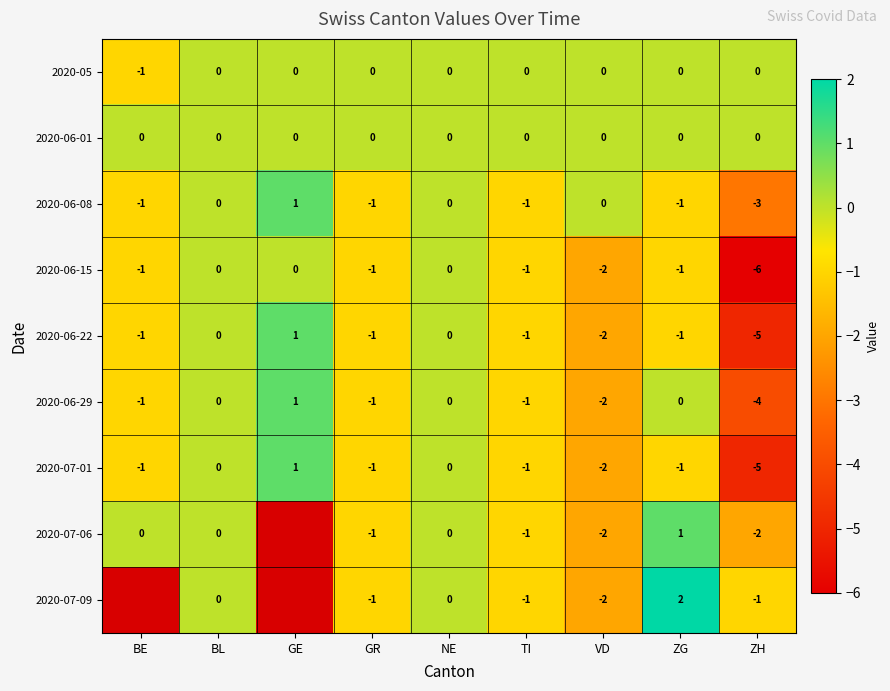

At how many categories does at least one series exceed -4?

9